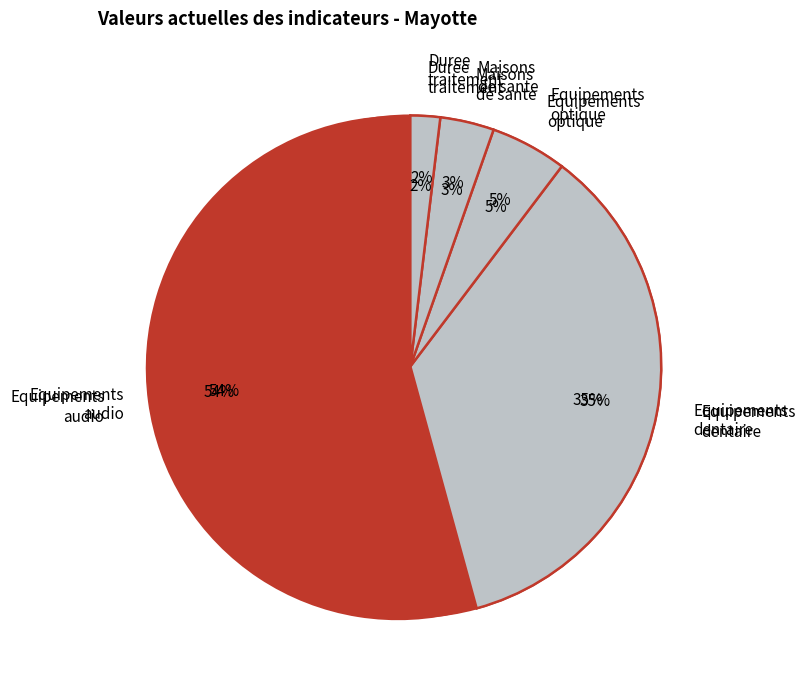

Combined, do Equipements dentaire and Duree traitement account for over 50%?

No